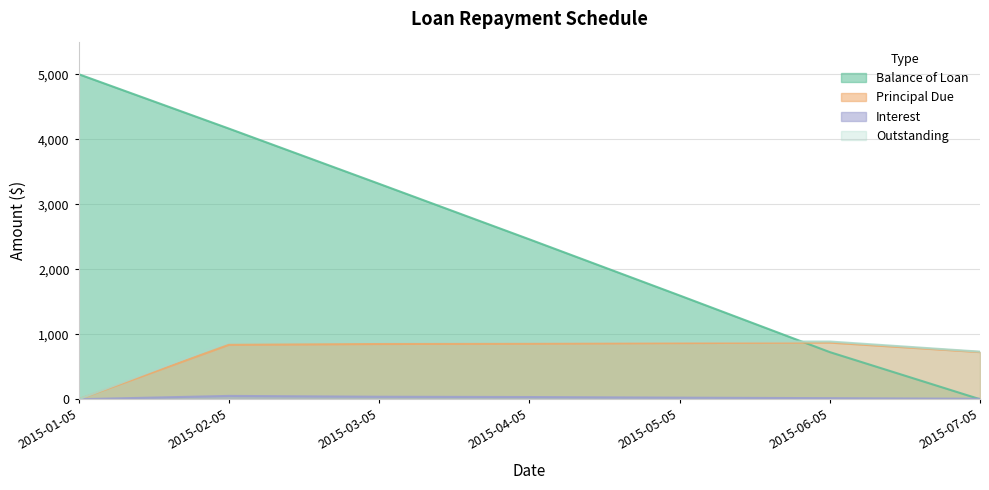

At which label is Balance of Loan closest to 2500?

2015-04-05